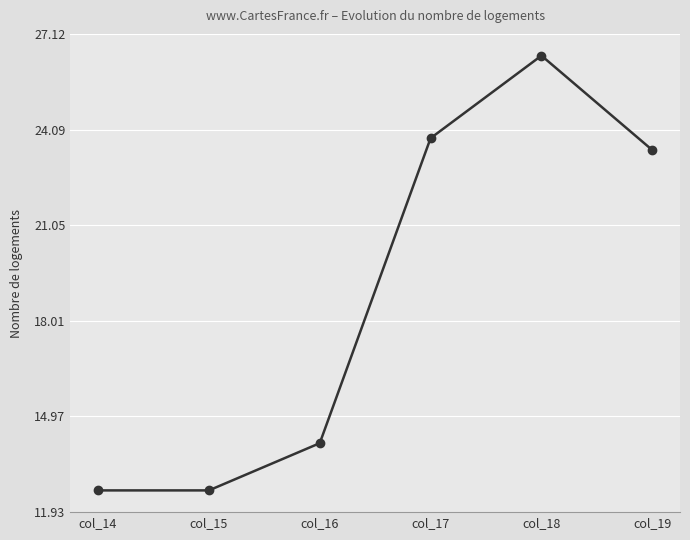

Does the chart have visible grid lines?

Yes